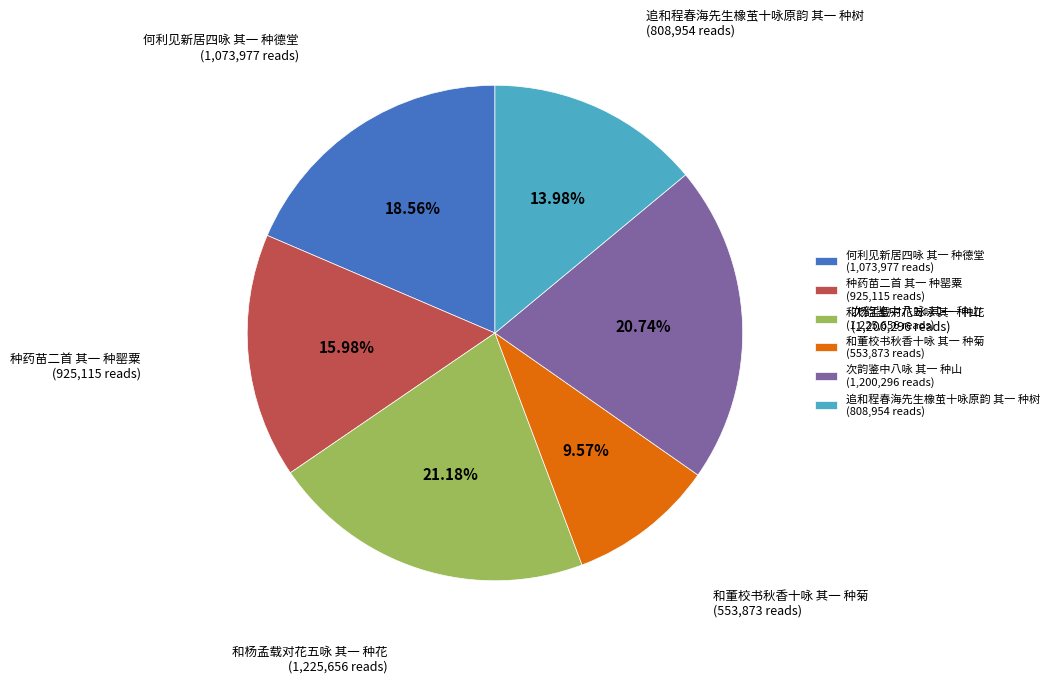

What is the total percentage of 和杨孟载对花五咏 其一 种花 and 次韵鉴中八咏 其一 种山?

41.9%